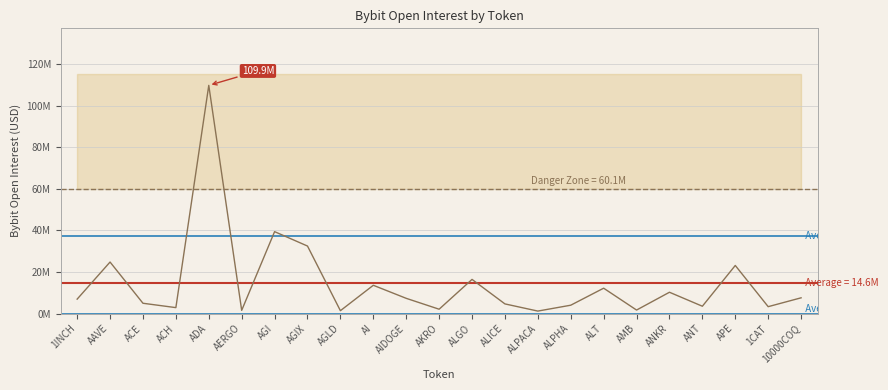

How many points are lower than both their immediate neighbors (excluding endpoints)?

8